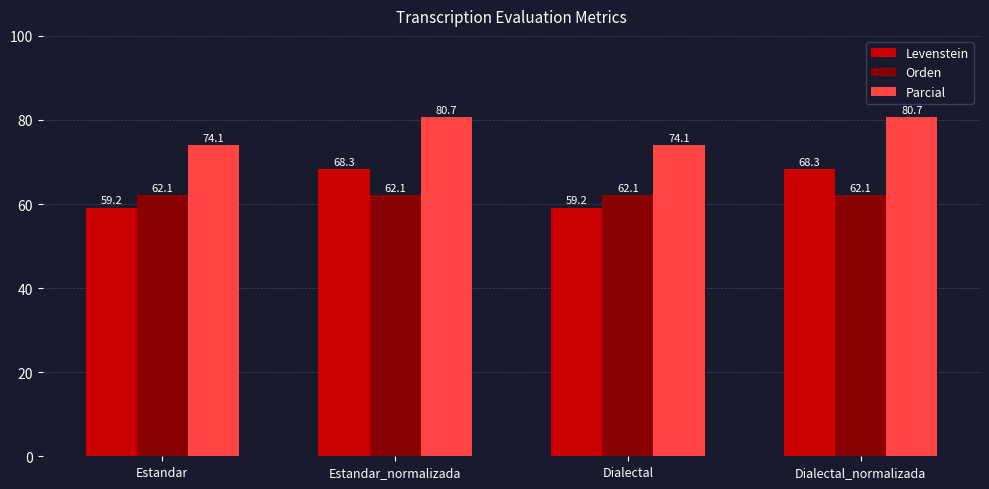

Is the value of Levenstein at Estandar_normalizada greater than the value of Orden at Estandar?

Yes